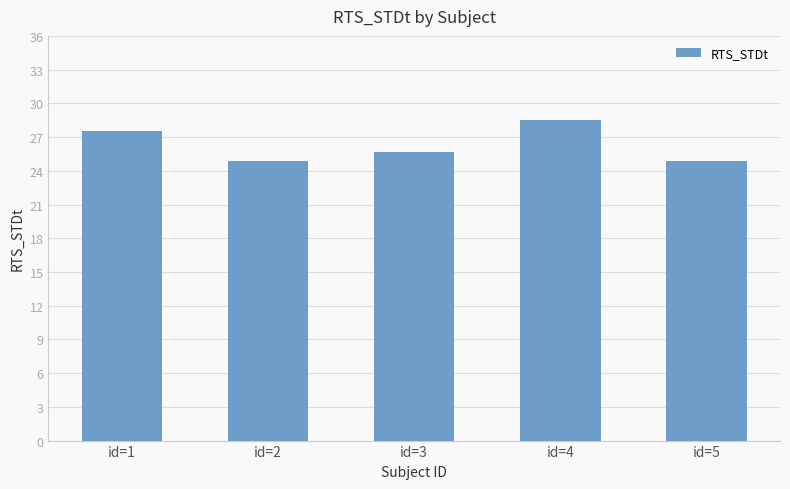

What is the greatest value displayed?

28.5